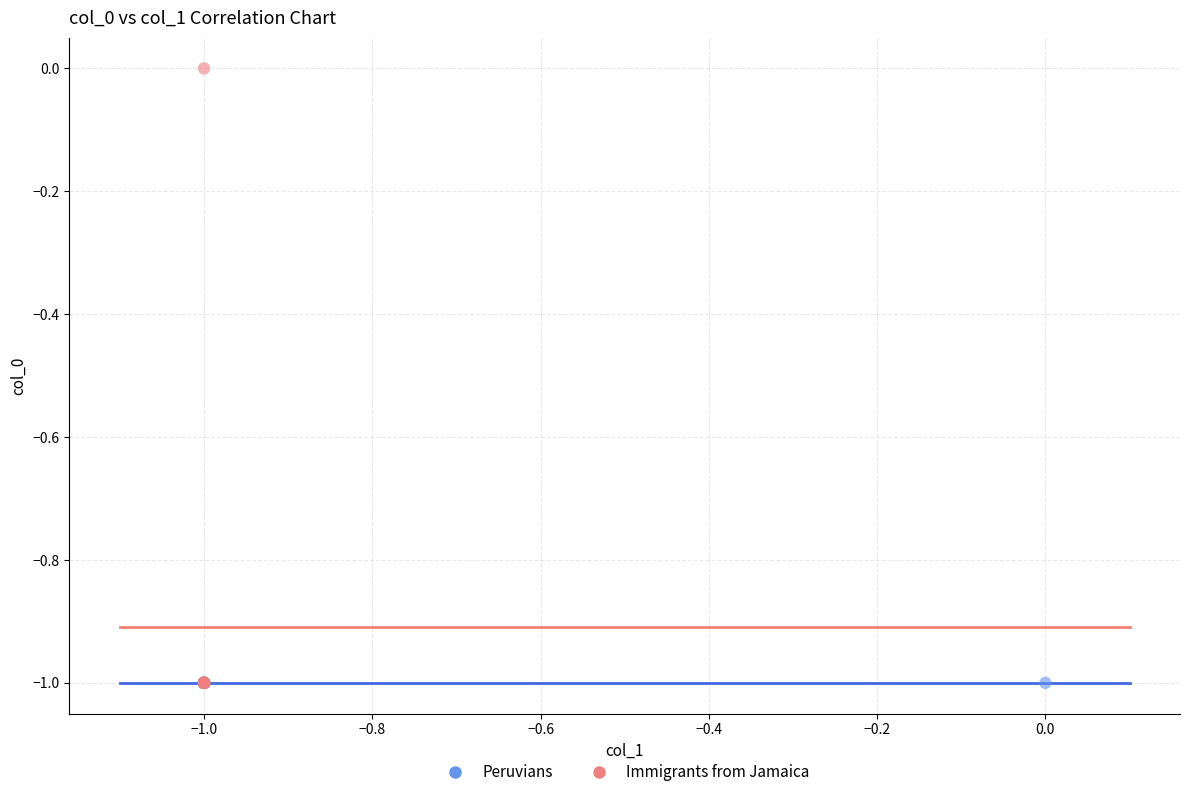

What are all the series names shown in the legend?

Peruvians, Immigrants from Jamaica